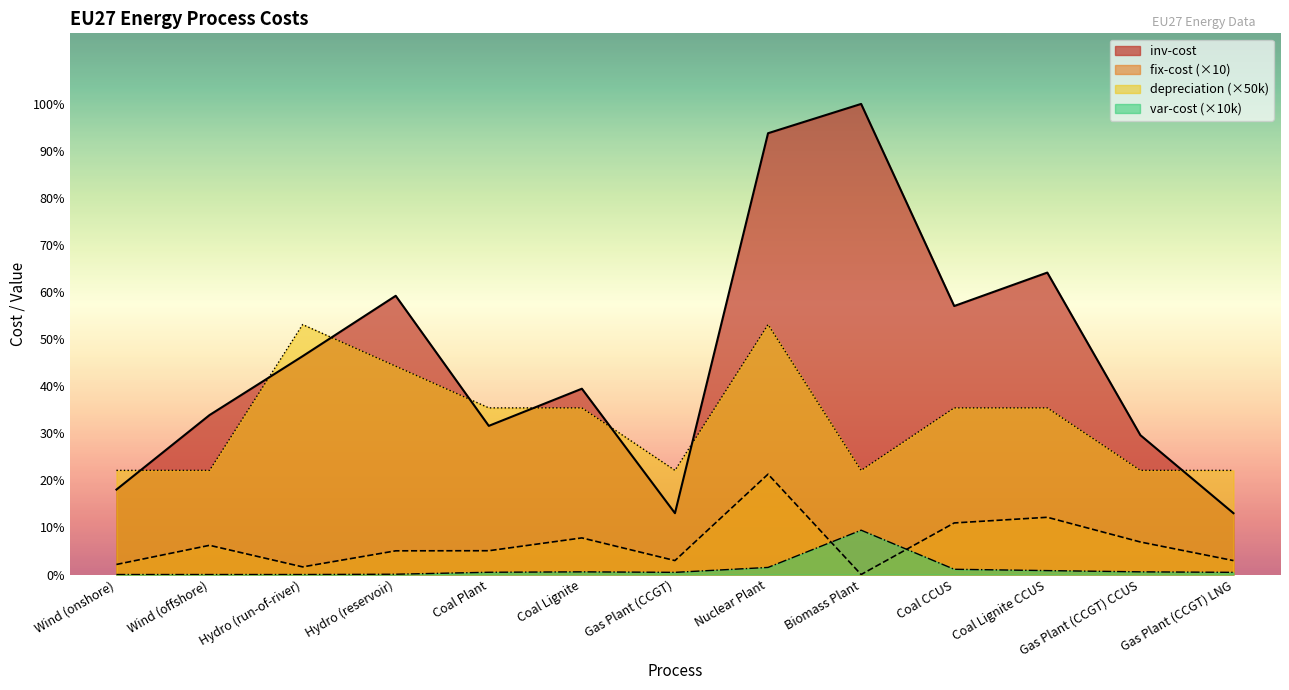

Which label corresponds to the smallest value in the chart?

Biomass Plant